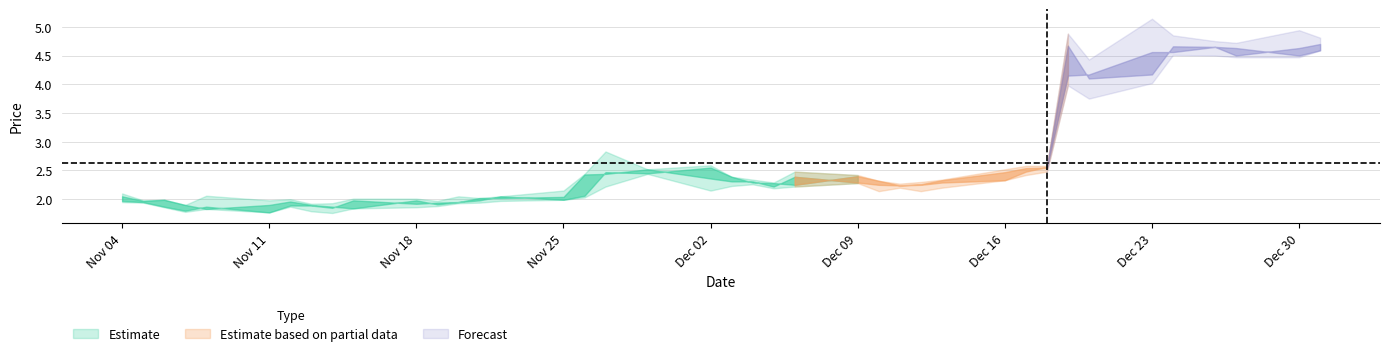

How many interior local peaks does the Low series have?

8